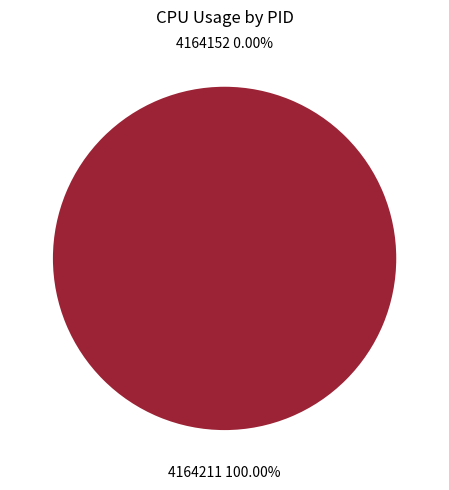

What is the majority slice?

4164211